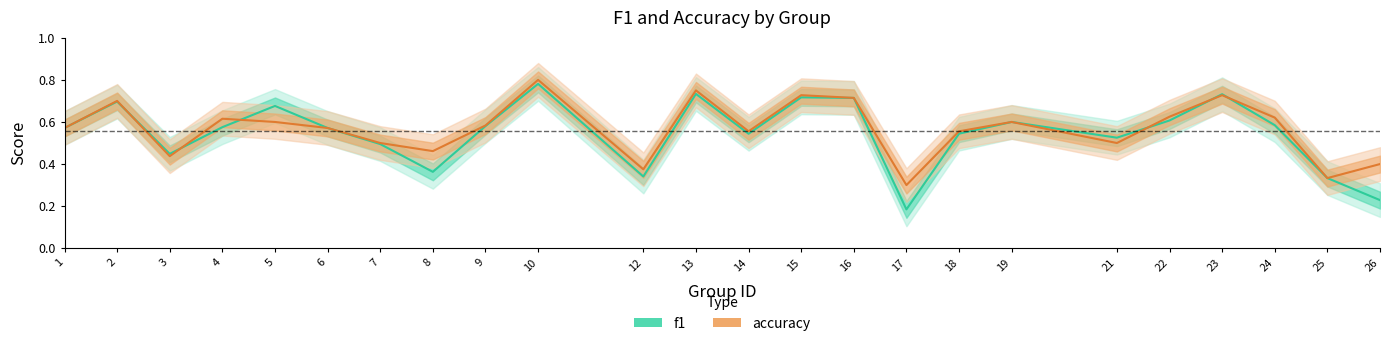

What is the maximum value for f1?

0.8